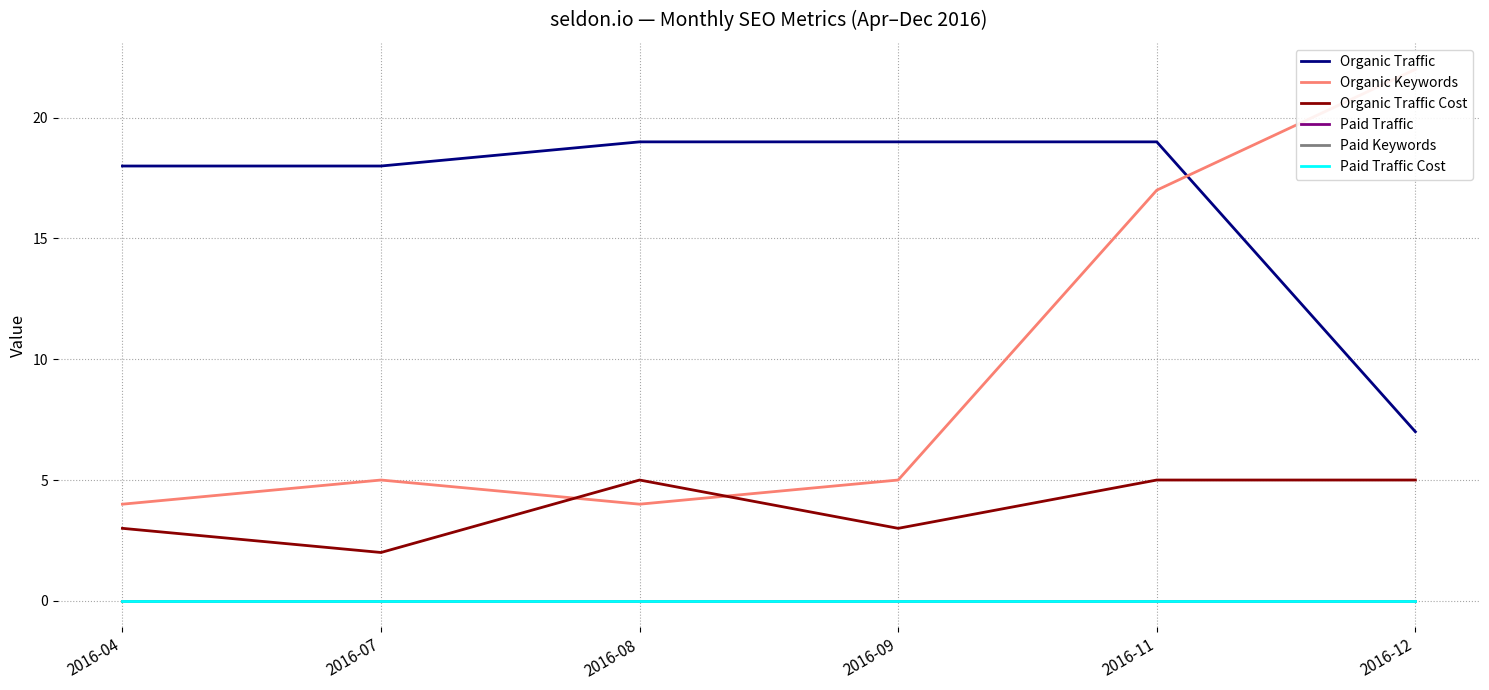

At how many categories does at least one series exceed 19?

1